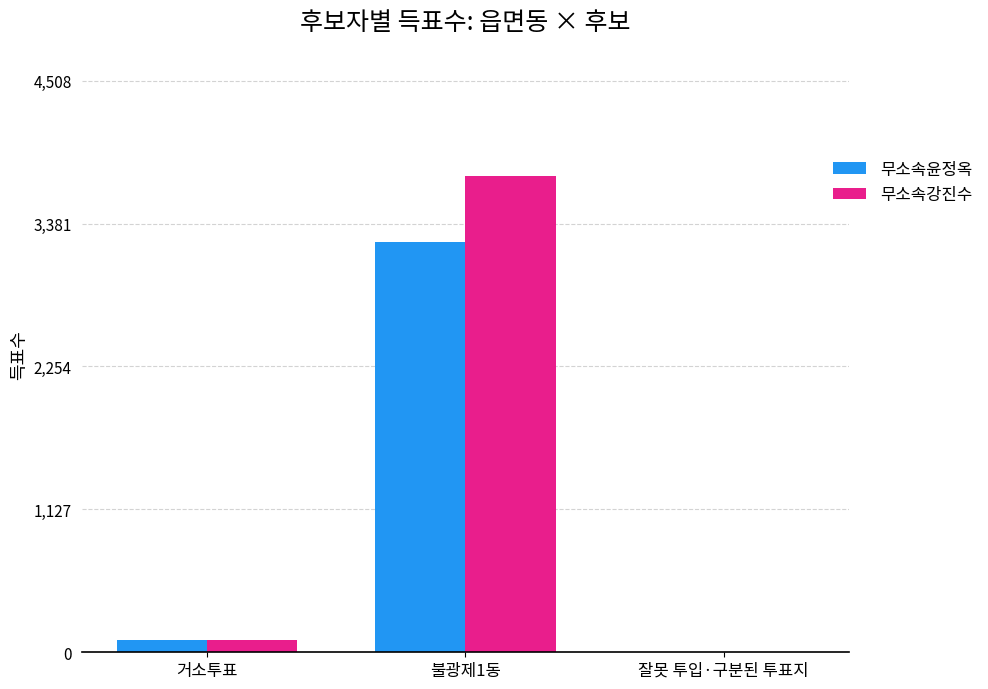

At which category is the sum across all series the highest?

불광제1동